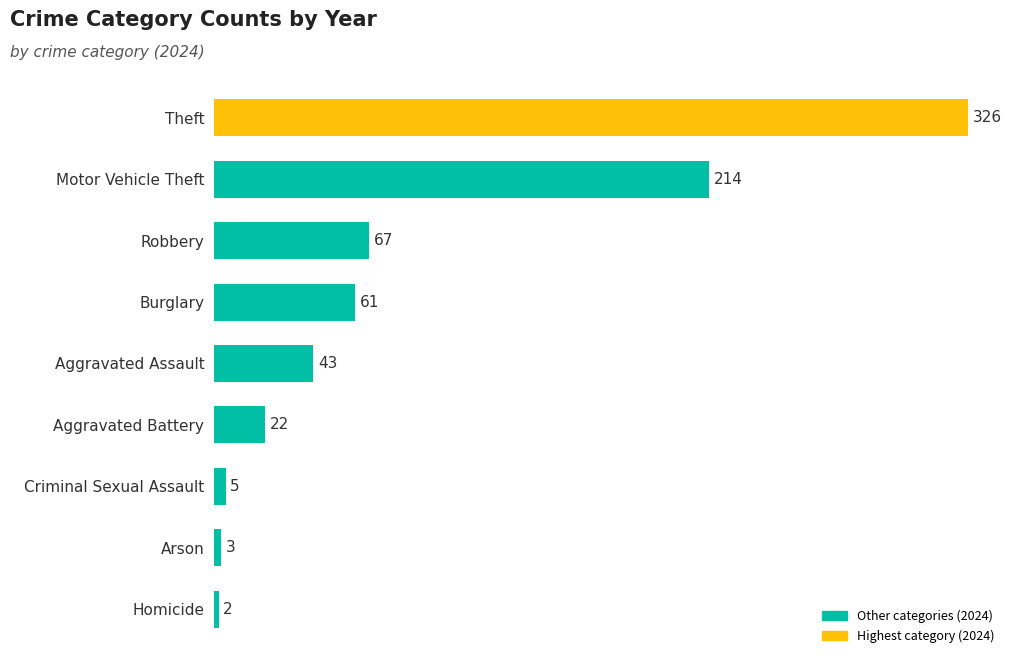

Reading bottom to top, list all the values displayed in this chart.

Homicide=2	Arson=3	Criminal Sexual Assault=5	Aggravated Battery=22	Aggravated Assault=43	Burglary=61	Robbery=67	Motor Vehicle Theft=214	Theft=326